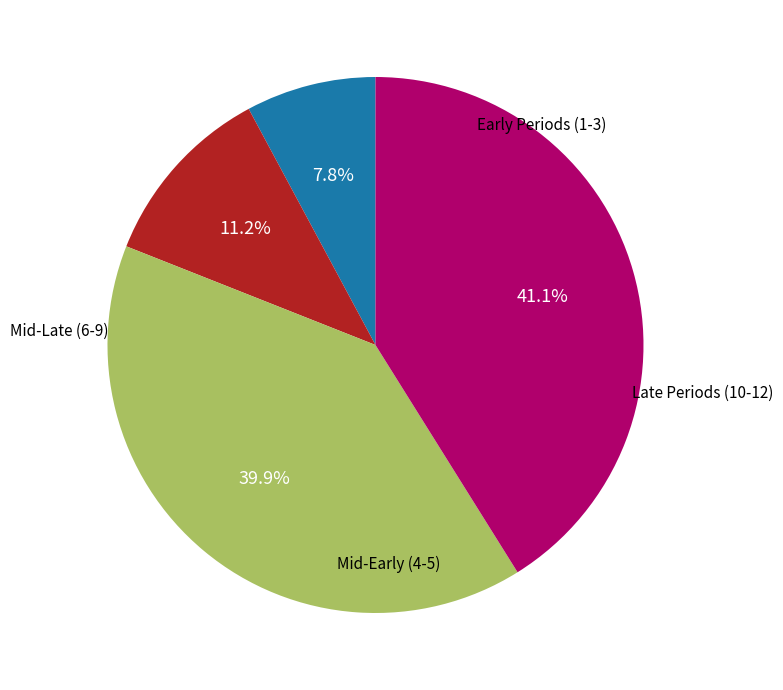

Is there any slice that represents more than half of the pie?

No